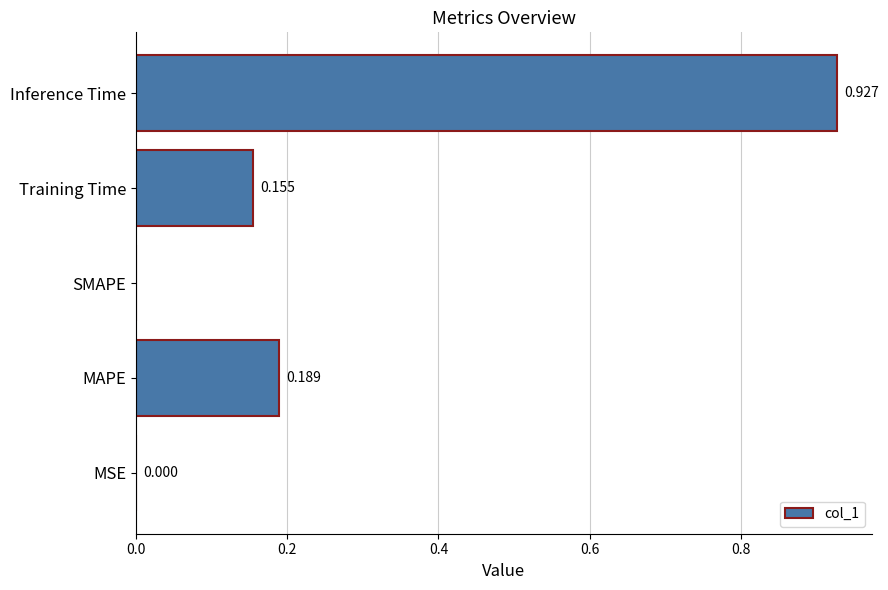

Which has a higher value, Inference Time or Training Time?

Inference Time